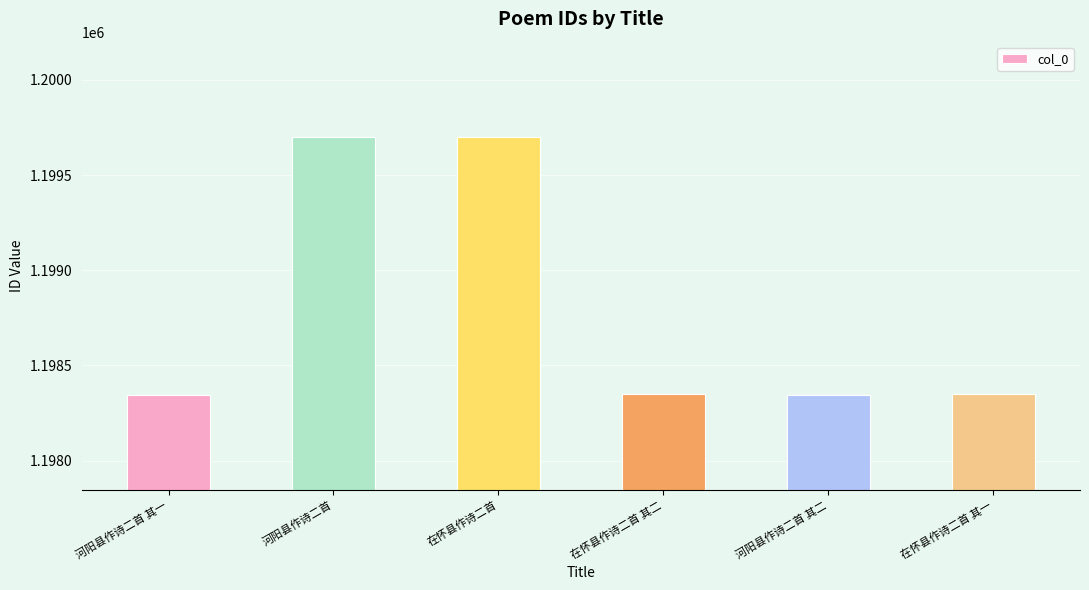

What is the sum of all values?

7192789